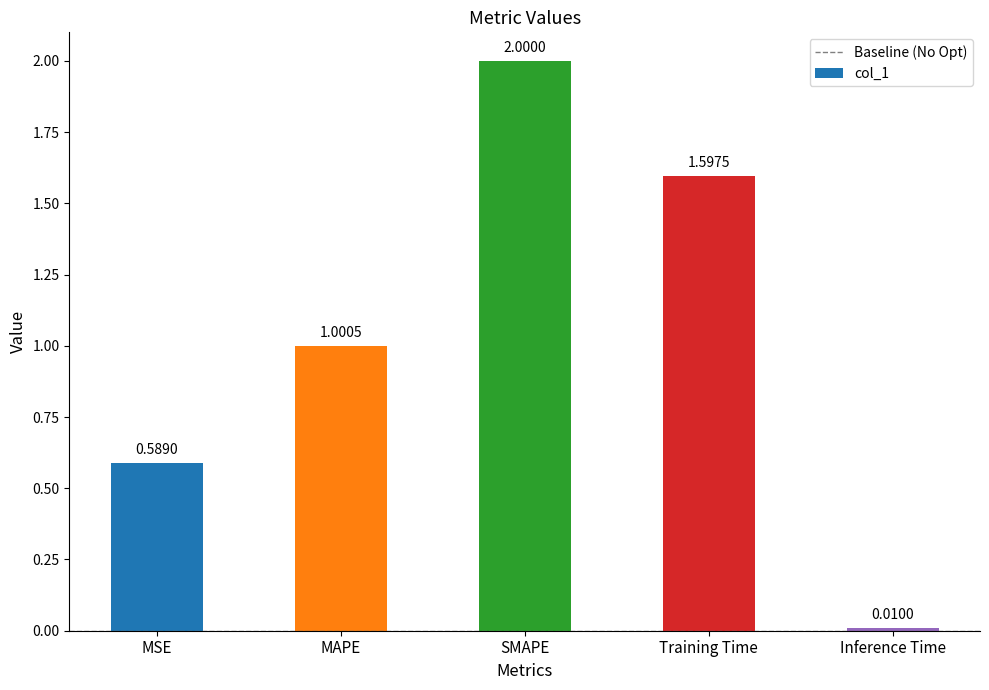

Does the chart contain any negative values?

No